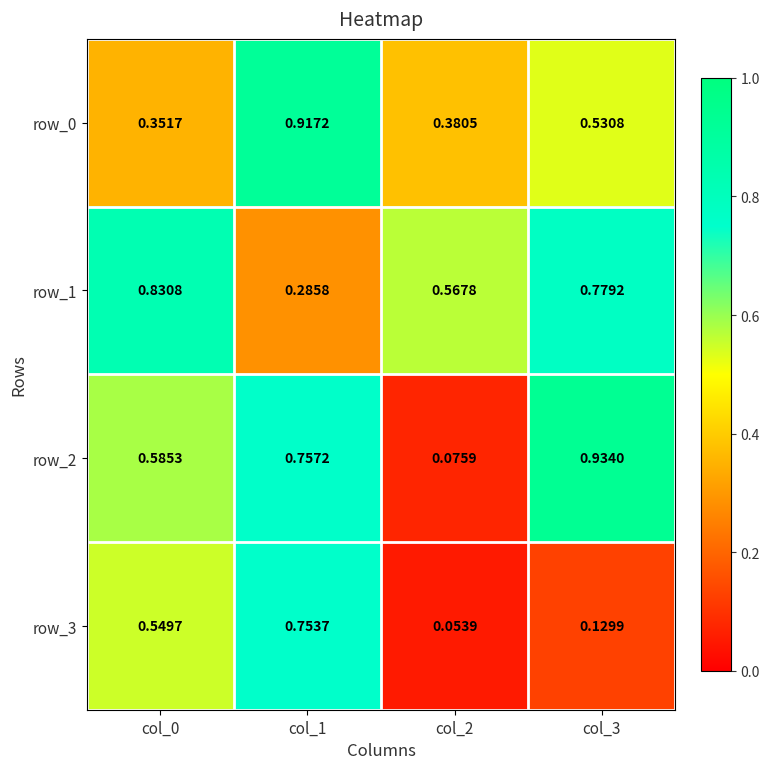

Is the value of row_2 at col_1 greater than the value of row_1 at col_2?

Yes